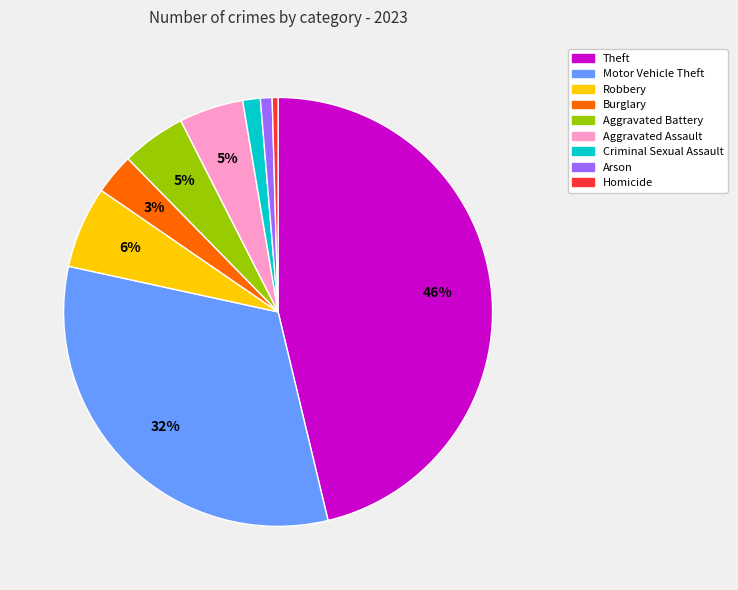

Do Theft and Arson together represent more than half of the pie?

No